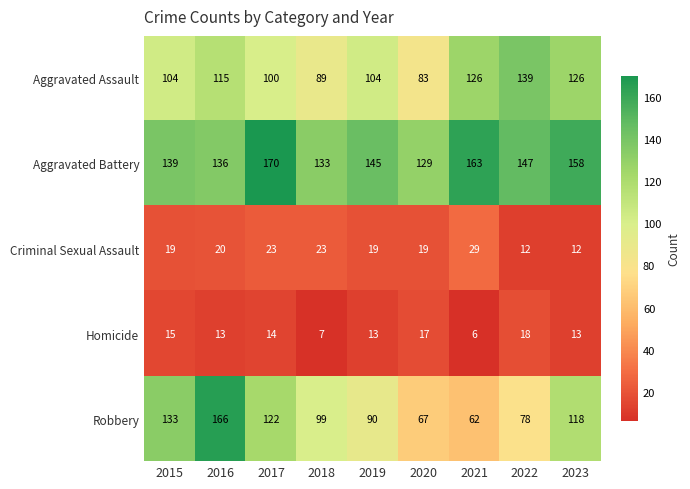

What is the approximate value of Homicide at 2019, to the nearest 5?

15